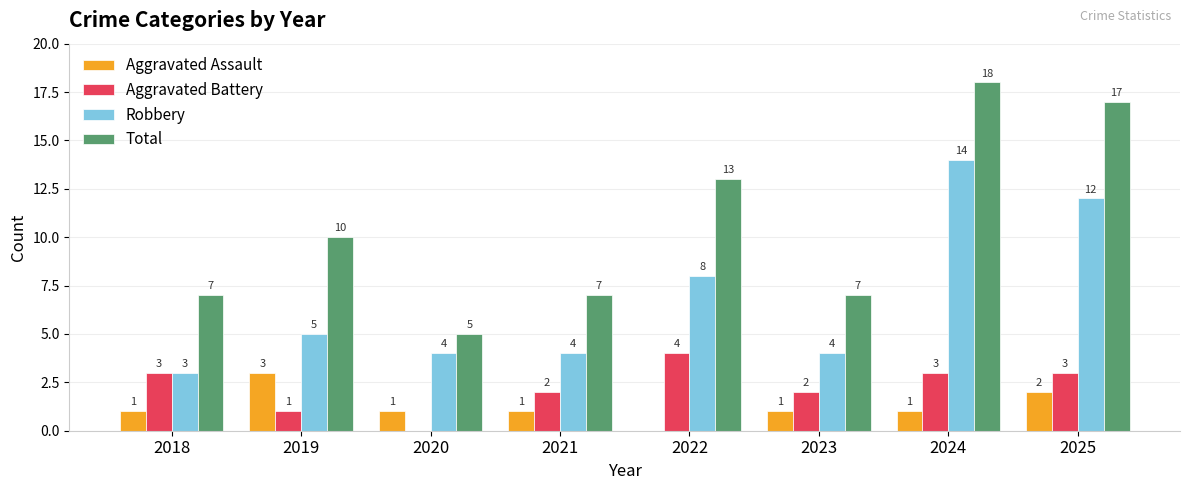

Between 2019 and 2021, which series saw the biggest shift?

Total